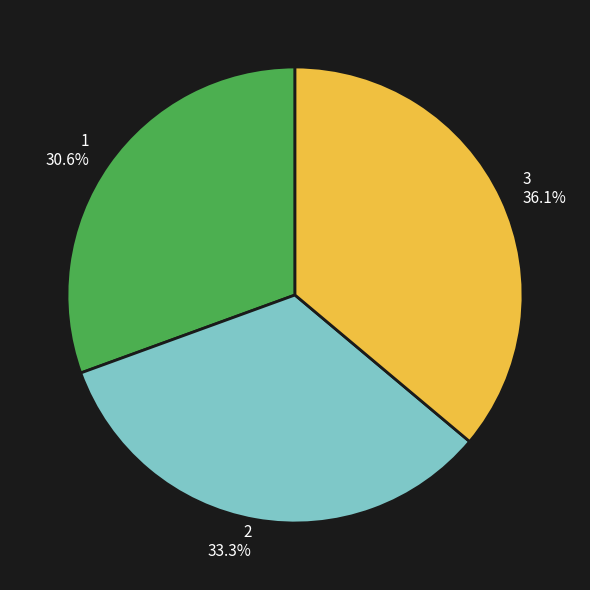

Is there a majority slice in this chart?

No